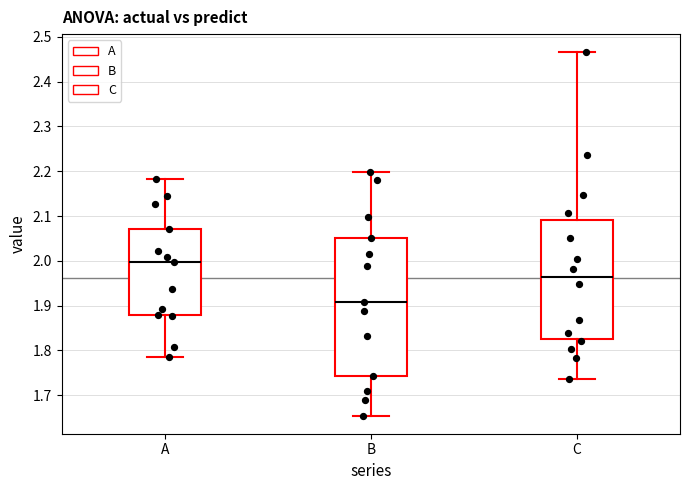

Reading left to right, read every box against the y-axis: the position of its median line, the range the box covers, and the ends of its whiskers. The values are not printed on the chart, so give them approximately, as read against the axis.

A: median 2.00, box 1.88 to 2.07, whiskers 1.79 to 2.18
B: median 1.91, box 1.74 to 2.05, whiskers 1.65 to 2.20
C: median 1.96, box 1.83 to 2.09, whiskers 1.74 to 2.47